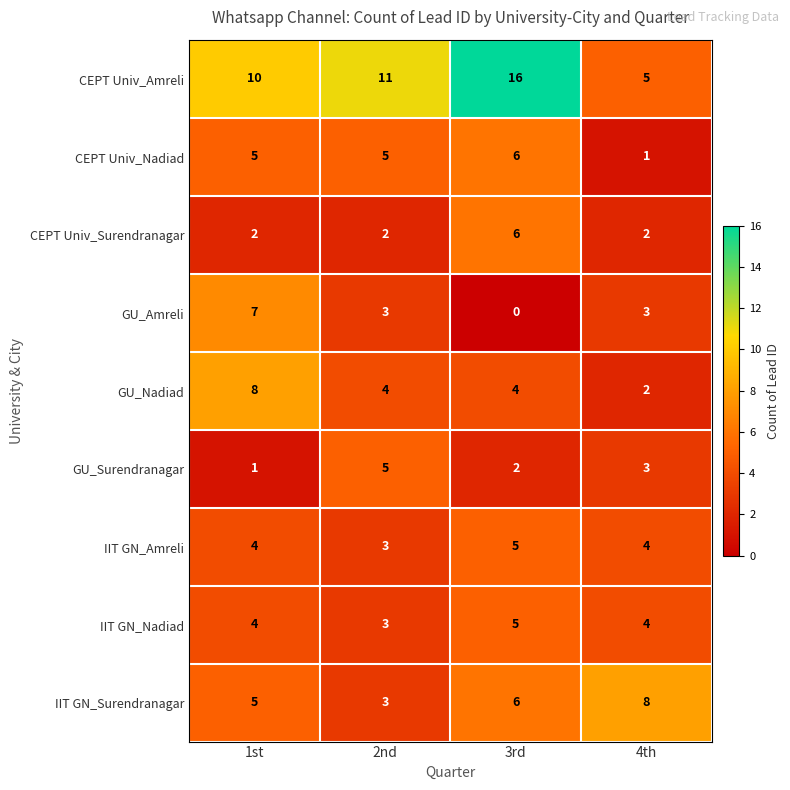

How many values in the CEPT Univ_Surendranagar series exceed 2?

1